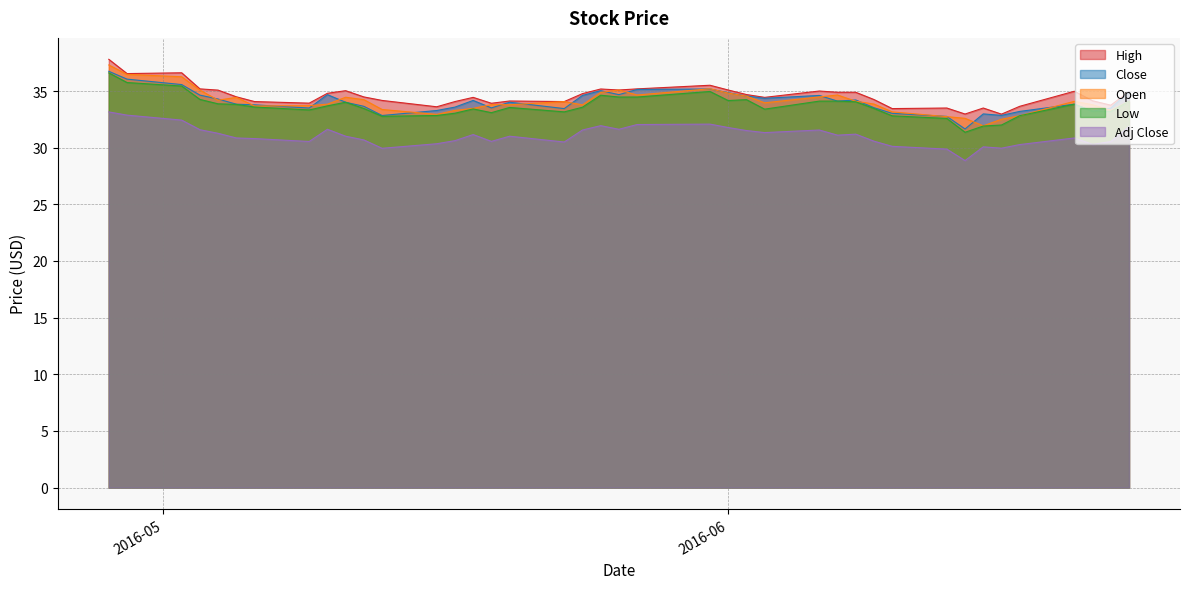

How many lines are shown in the chart?

5